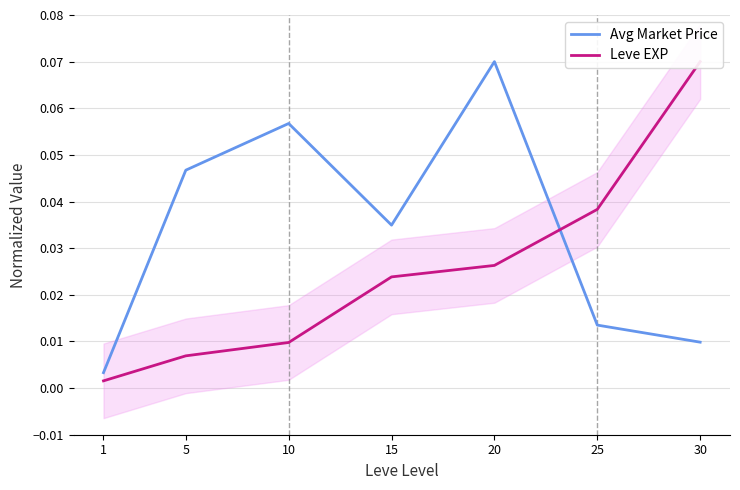

Between which two adjacent categories do Leve EXP and Avg Market Price first intersect?

20 and 25